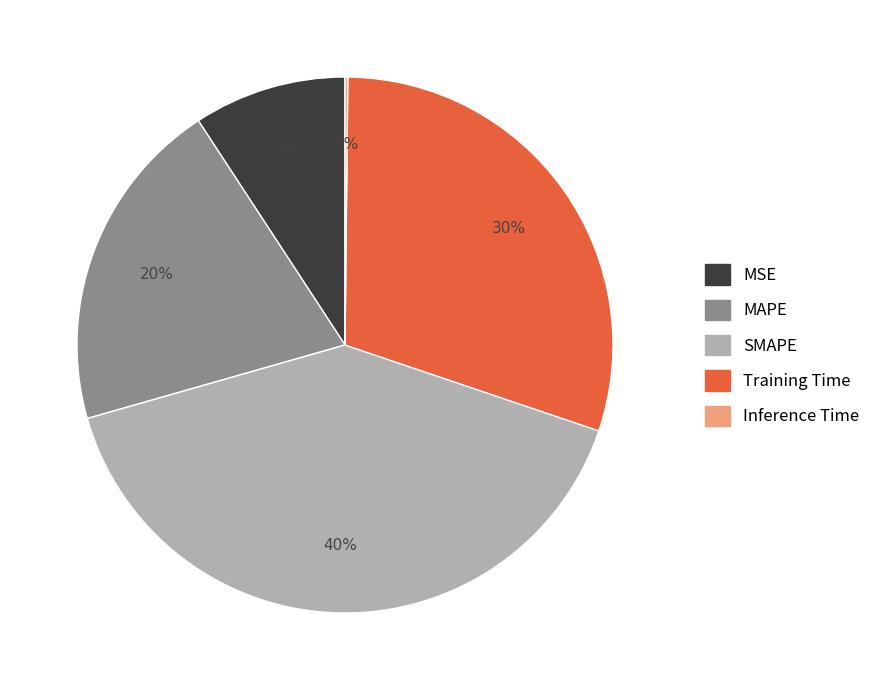

Is there any slice that represents more than half of the pie?

No